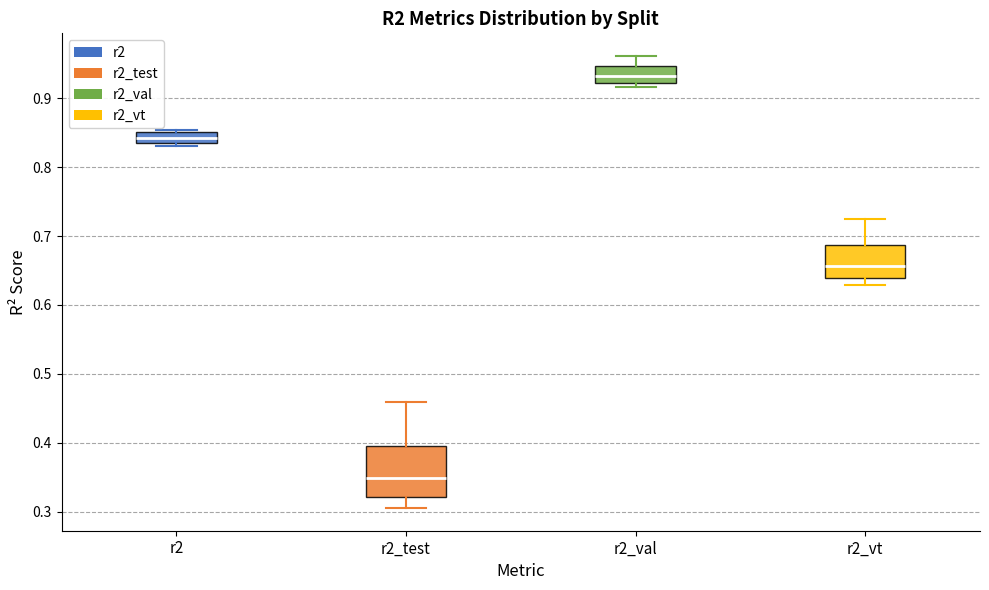

Reading left to right, read every box against the y-axis: the position of its median line, the range the box covers, and the ends of its whiskers. The values are not printed on the chart, so give them approximately, as read against the axis.

r2: median 0.84 (inside the box), box 0.84 to 0.85, whiskers 0.83 to 0.85 (just above the box's upper edge)
r2_test: median 0.35, box 0.32 to 0.39, whiskers 0.30 to 0.46
r2_val: median 0.93, box 0.92 to 0.95, whiskers 0.92 (just below the box's lower edge) to 0.96
r2_vt: median 0.66, box 0.64 to 0.69, whiskers 0.63 to 0.72